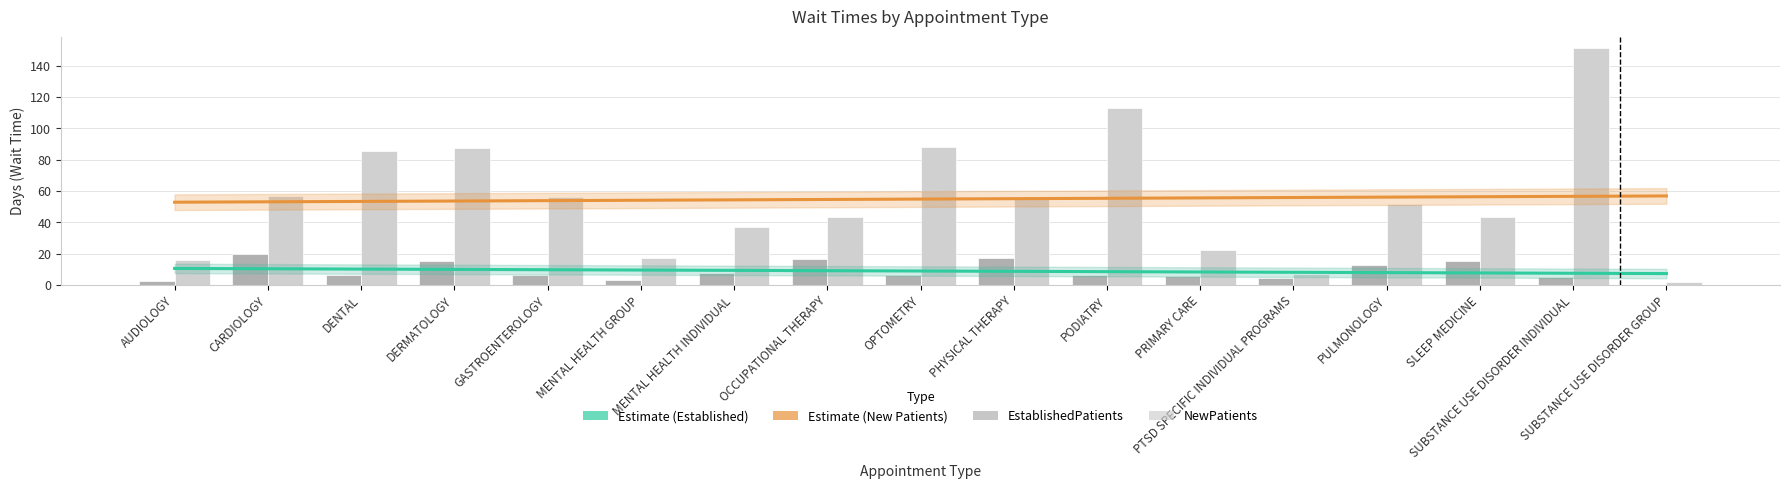

Reading right to left, list all the values displayed in this chart.

EstablishedPatients: SUBSTANCE USE DISORDER GROUP=0.0	SUBSTANCE USE DISORDER INDIVIDUAL=5.3	SLEEP MEDICINE=15.1	PULMONOLOGY=12.8	PTSD SPECIFIC INDIVIDUAL PROGRAMS=4.2	PRIMARY CARE=5.6	PODIATRY=6.0	PHYSICAL THERAPY=17.0	OPTOMETRY=6.6	OCCUPATIONAL THERAPY=16.8	MENTAL HEALTH INDIVIDUAL=7.8	MENTAL HEALTH GROUP=3.4	GASTROENTEROLOGY=6.4	DERMATOLOGY=15.5	DENTAL=6.2	CARDIOLOGY=19.5	AUDIOLOGY=2.3
NewPatients: SUBSTANCE USE DISORDER GROUP=2.0	SUBSTANCE USE DISORDER INDIVIDUAL=151.0	SLEEP MEDICINE=43.3	PULMONOLOGY=51.8	PTSD SPECIFIC INDIVIDUAL PROGRAMS=7.0	PRIMARY CARE=22.4	PODIATRY=113.1	PHYSICAL THERAPY=54.6	OPTOMETRY=87.8	OCCUPATIONAL THERAPY=43.3	MENTAL HEALTH INDIVIDUAL=36.9	MENTAL HEALTH GROUP=16.9	GASTROENTEROLOGY=55.8	DERMATOLOGY=87.1	DENTAL=85.5	CARDIOLOGY=56.8	AUDIOLOGY=16.1